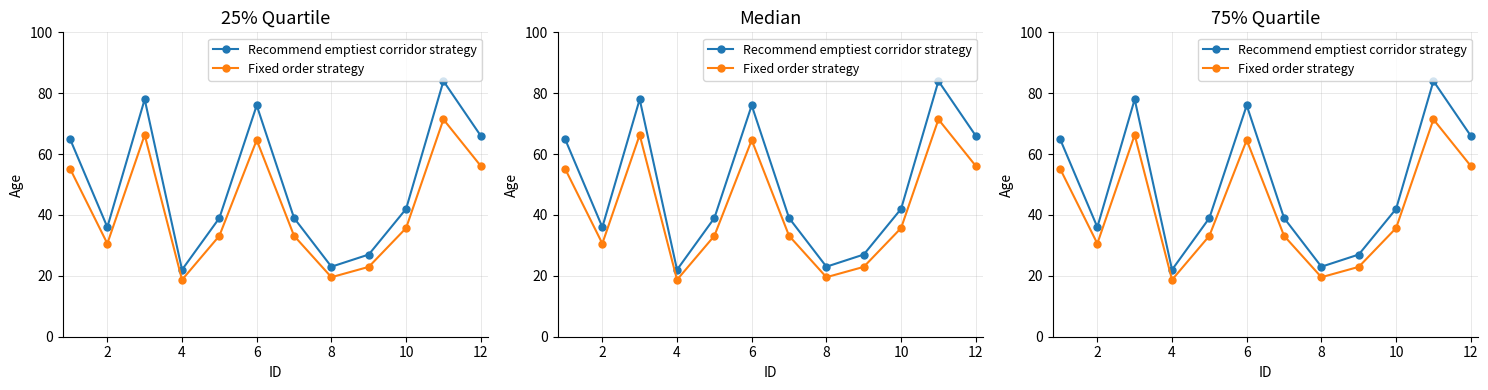

Does the chart have visible grid lines?

Yes